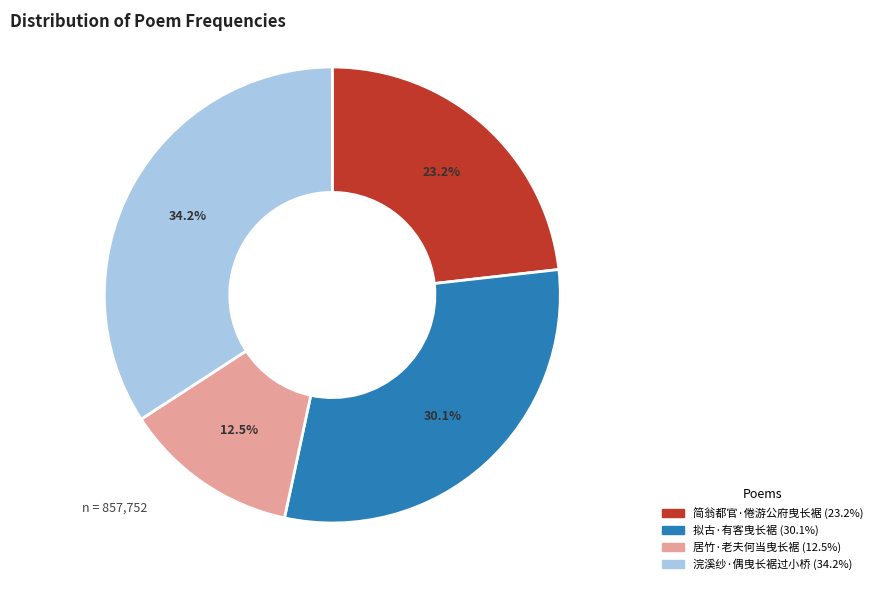

Which category has the biggest portion of the pie?

浣溪纱·偶曳长裾过小桥